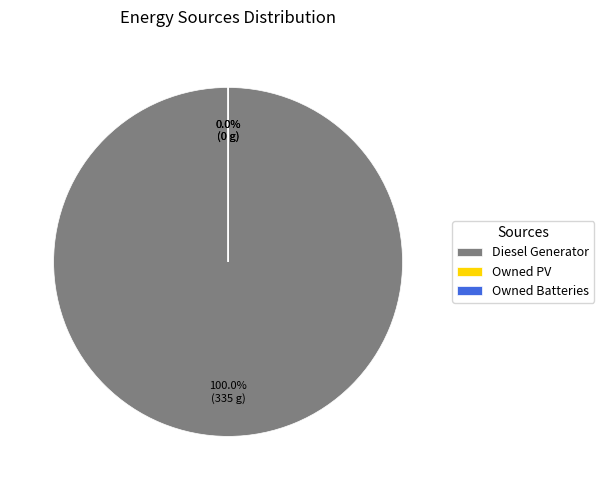

To the nearest percent, what is the difference between the Diesel Generator and Owned Batteries slice percentages?

100%